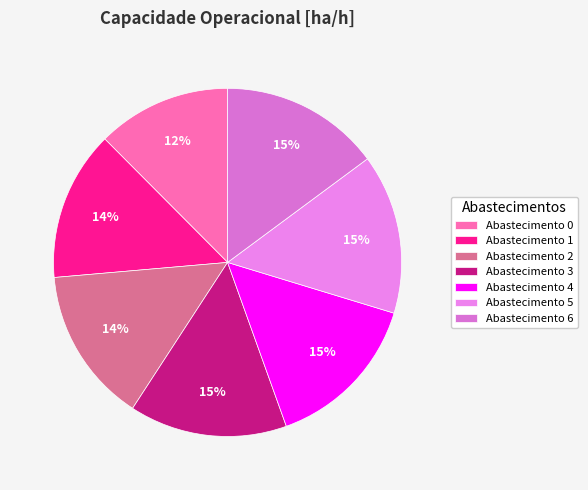

Rank the categories by value from lowest to highest.

0, 1, 2, 3, 4, 6, 5